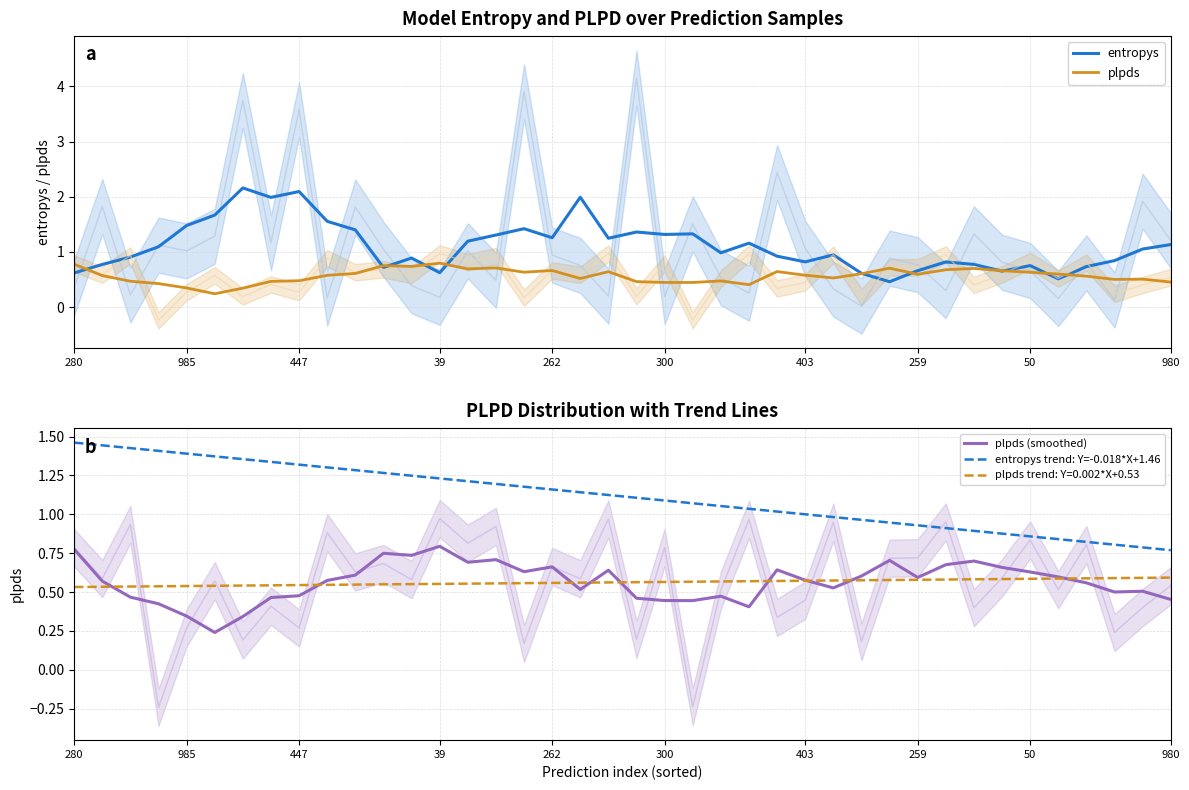

The entropys series shows 0.9 at 259. True or false?

False